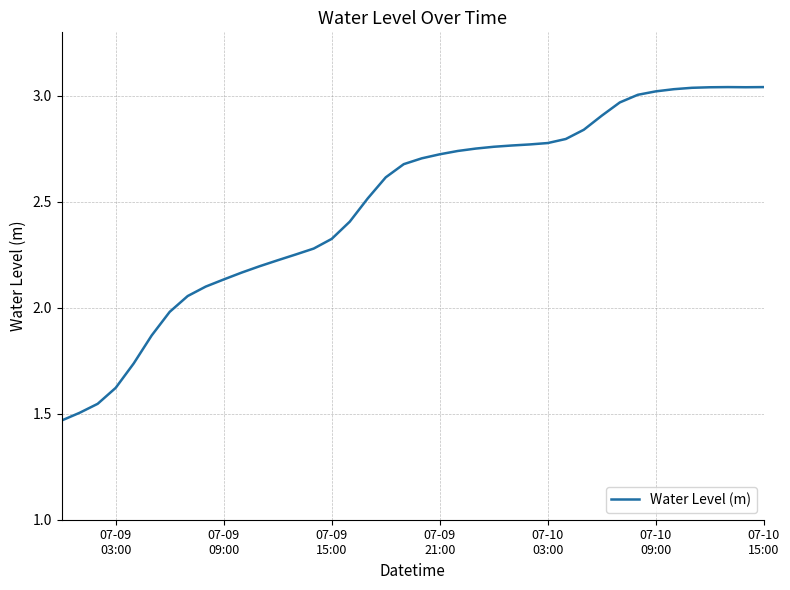

What is the difference between the maximum and minimum values?

1.6